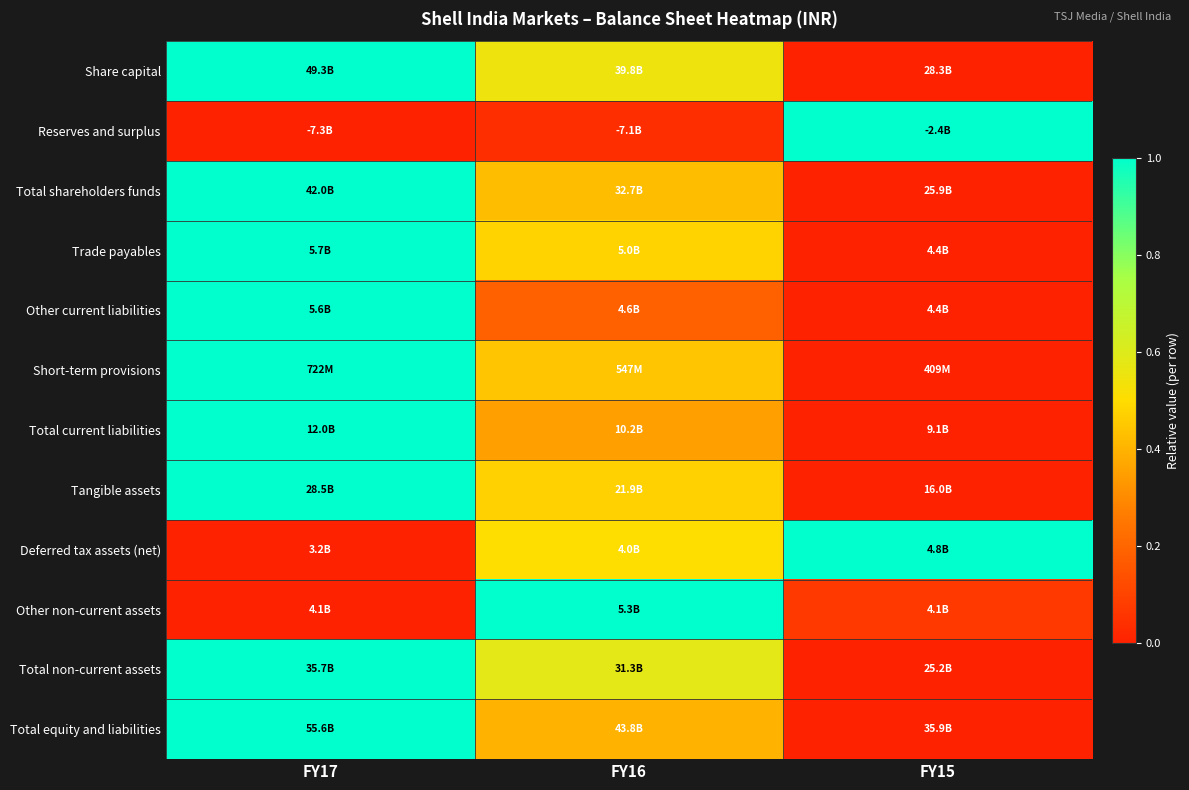

Between FY17 and FY15, which series saw the biggest shift?

Share capital